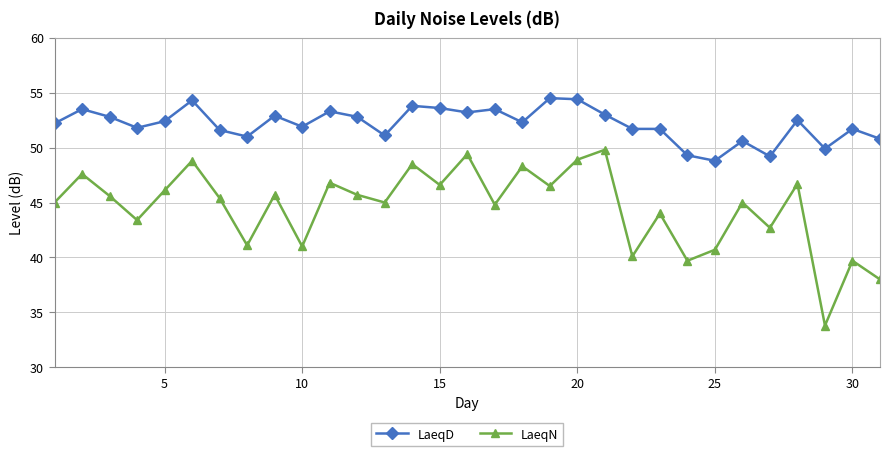

True or false: LaeqN and LaeqD cross at least once.

False